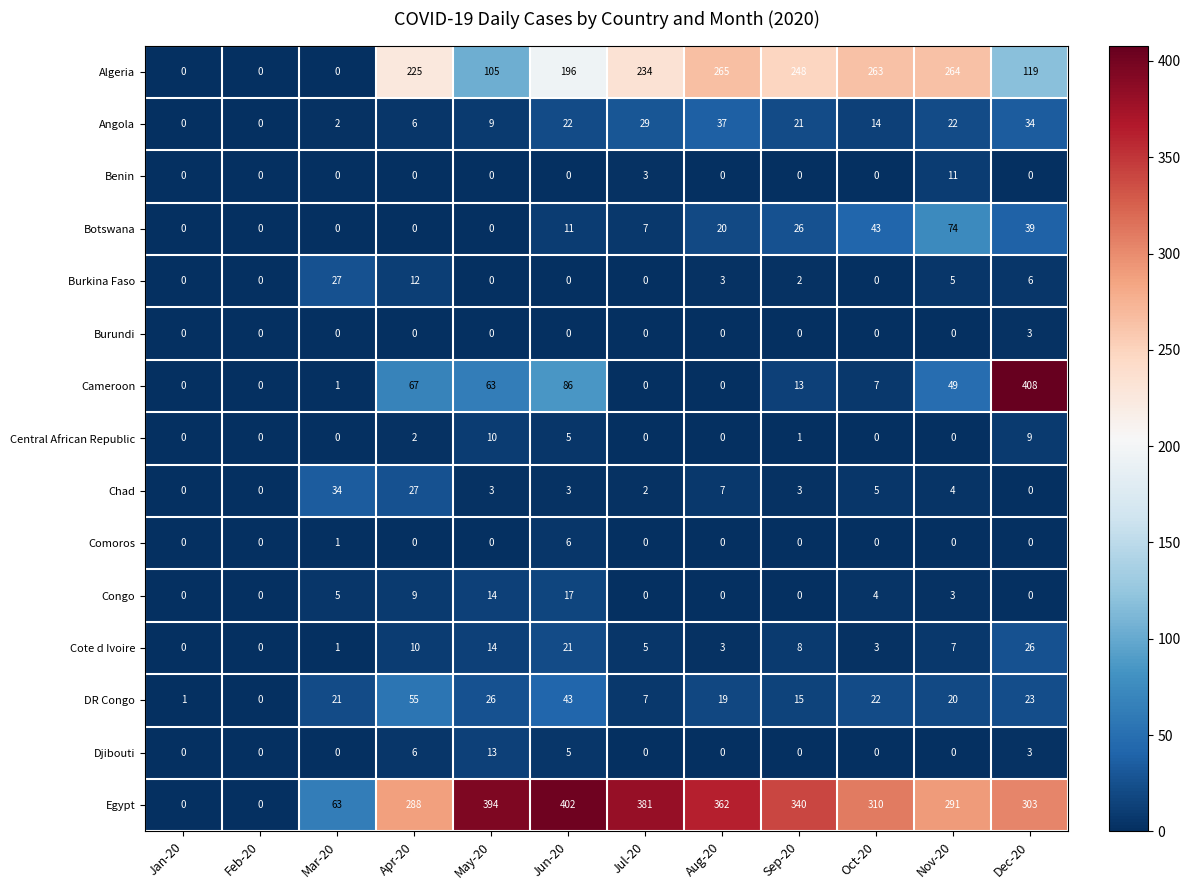

Which series has the largest total across all categories?

Egypt